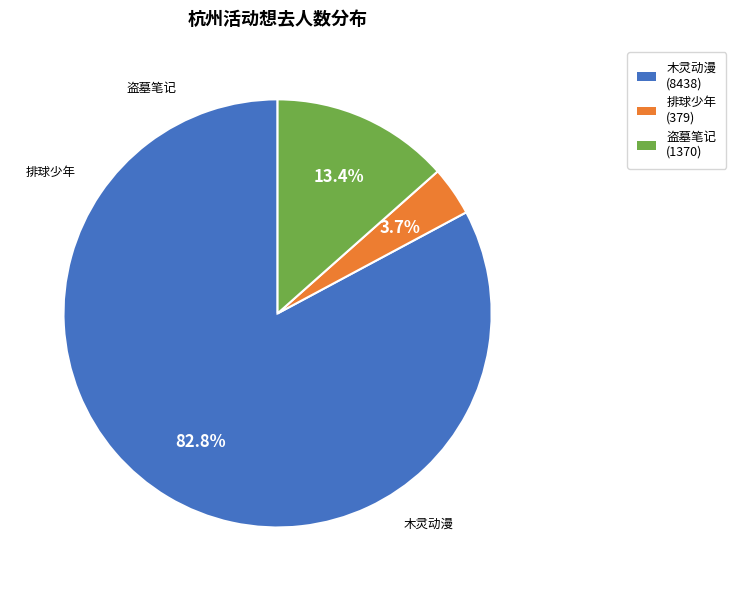

Does any single category account for the majority?

Yes